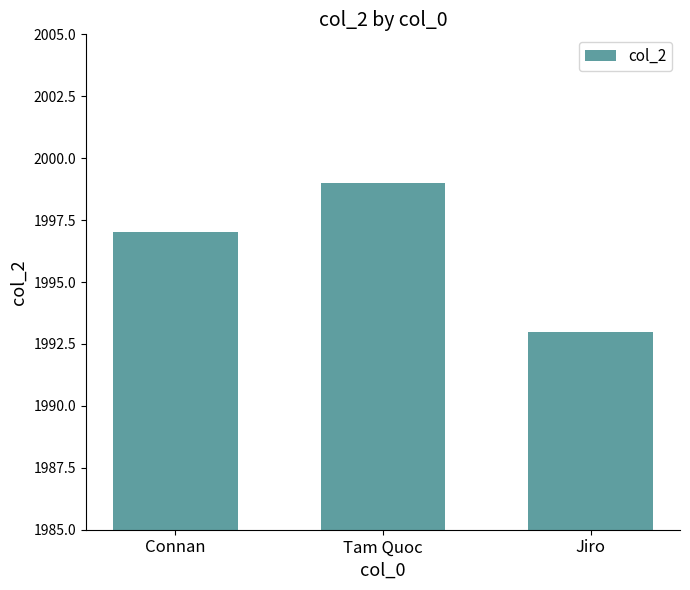

True or false: the data shows 1999 at Tam Quoc.

True